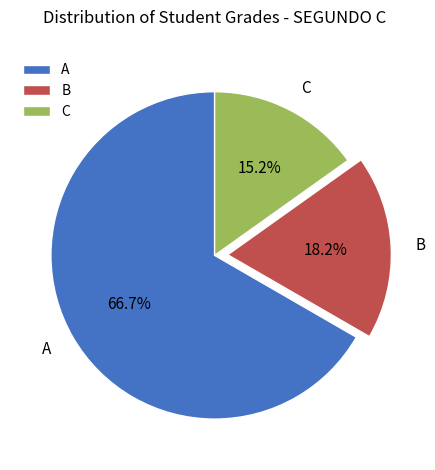

Rank the categories by value from highest to lowest.

A, B, C